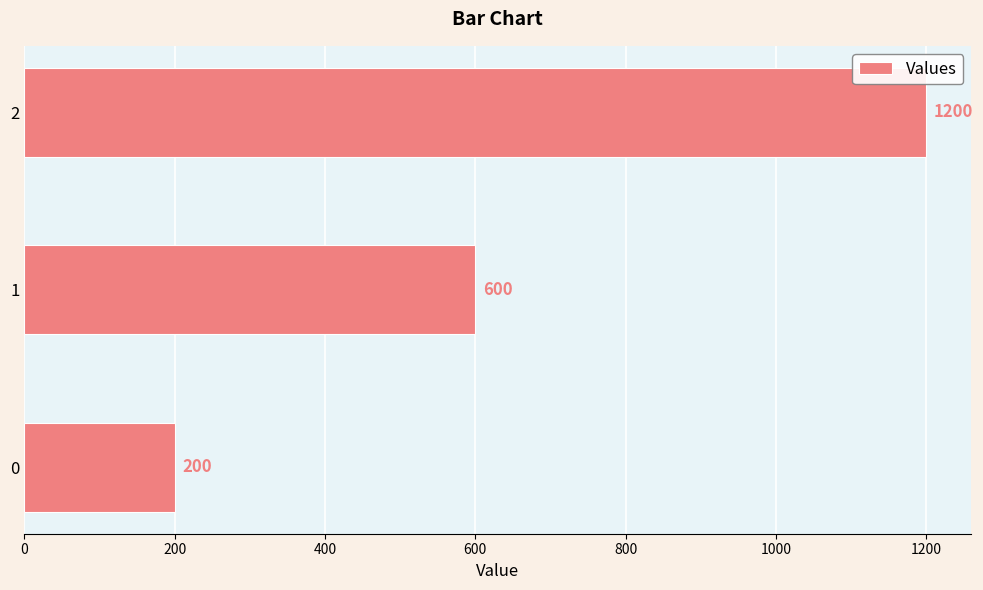

Which label corresponds to the largest value in the chart?

2